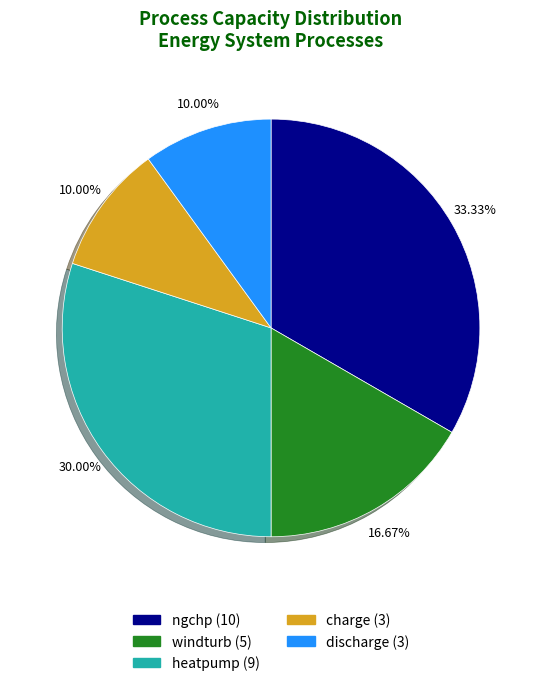

To the nearest percent, what portion does heatpump represent?

30%